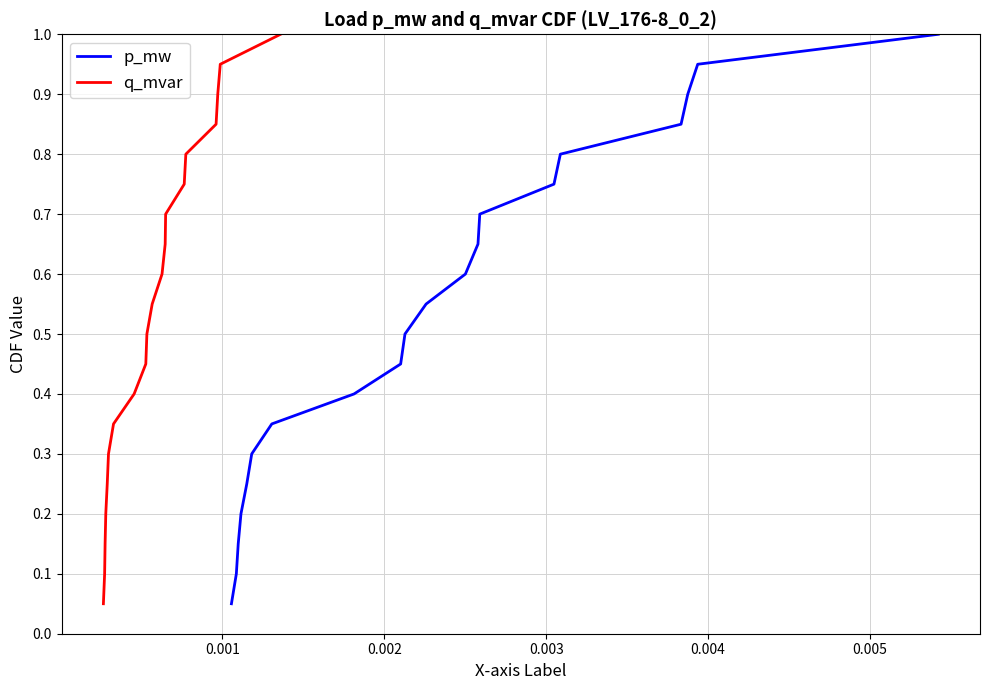

List the series in order of their peak value, highest first.

p_mw, q_mvar